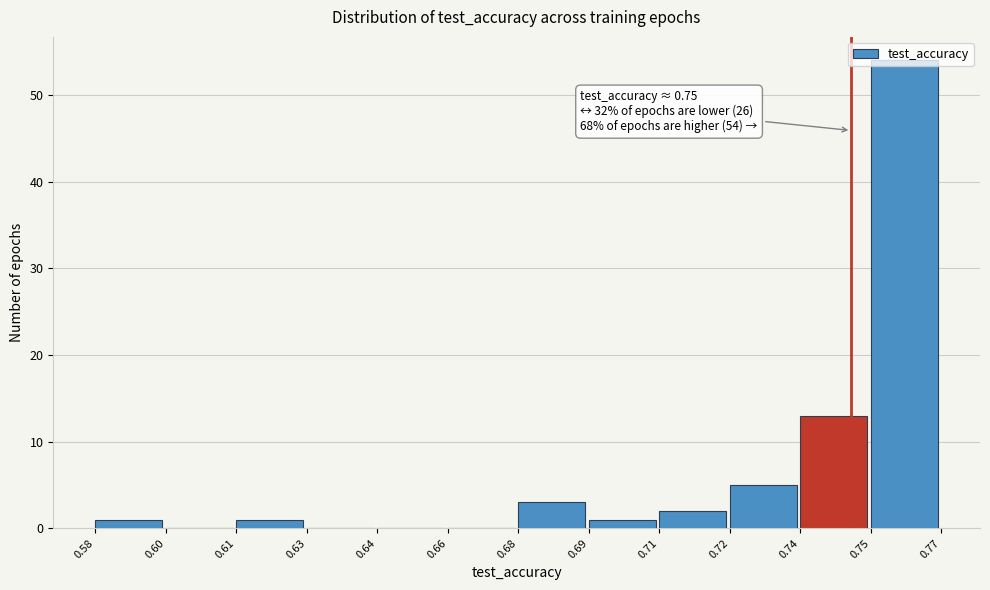

Approximately how many times larger is the value at 0.74 compared to 0.71?

6.5